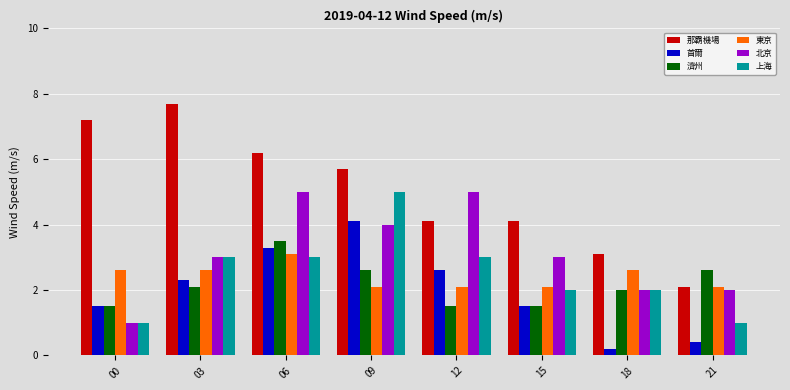

What is the difference between the maximum and minimum values in the 上海 series?

4.0